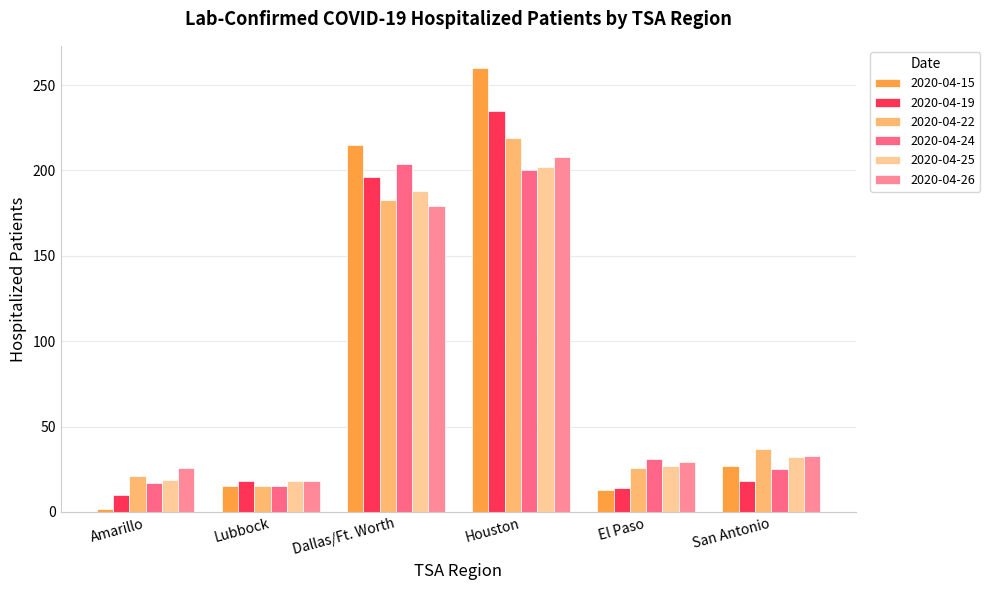

What is the label of the 1st bar from the left?

Amarillo